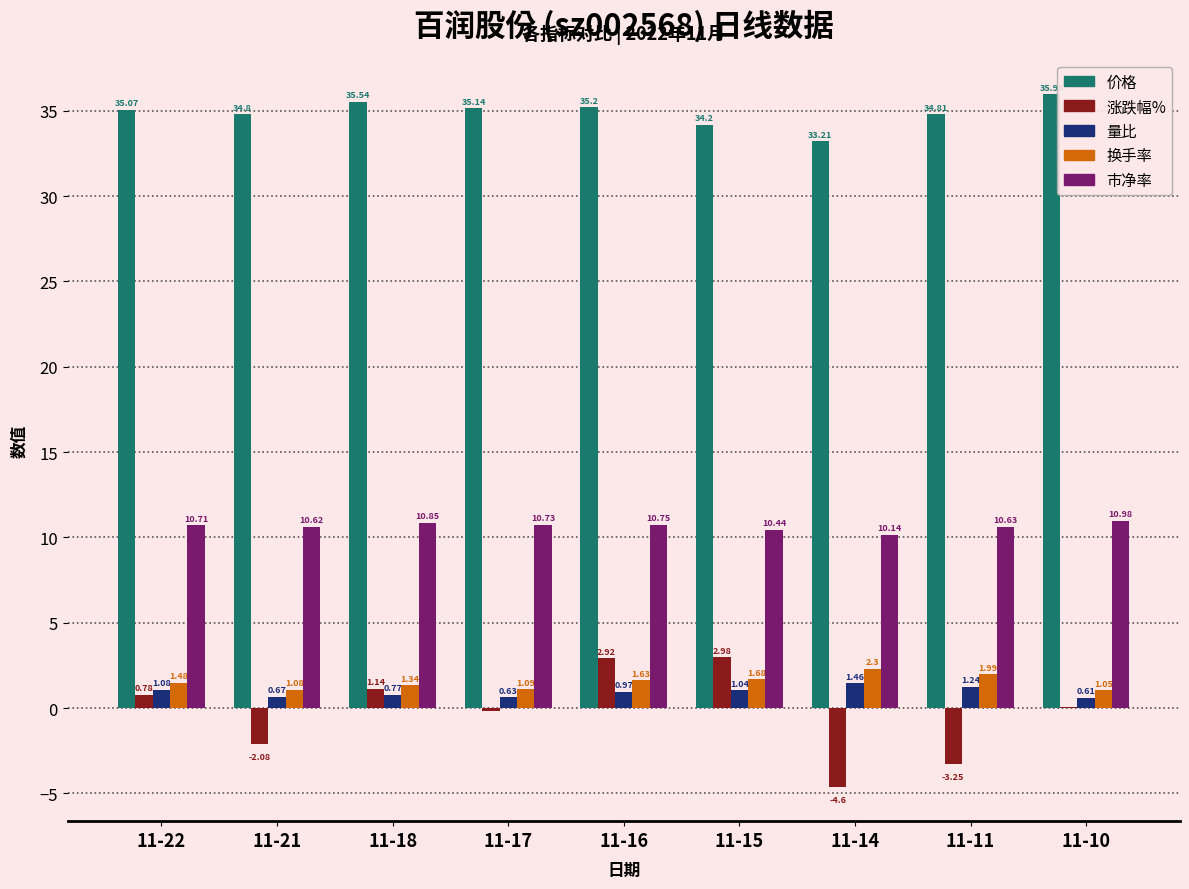

What are all the series names shown in the legend?

价格, 涨跌幅%, 量比, 换手率, 市净率